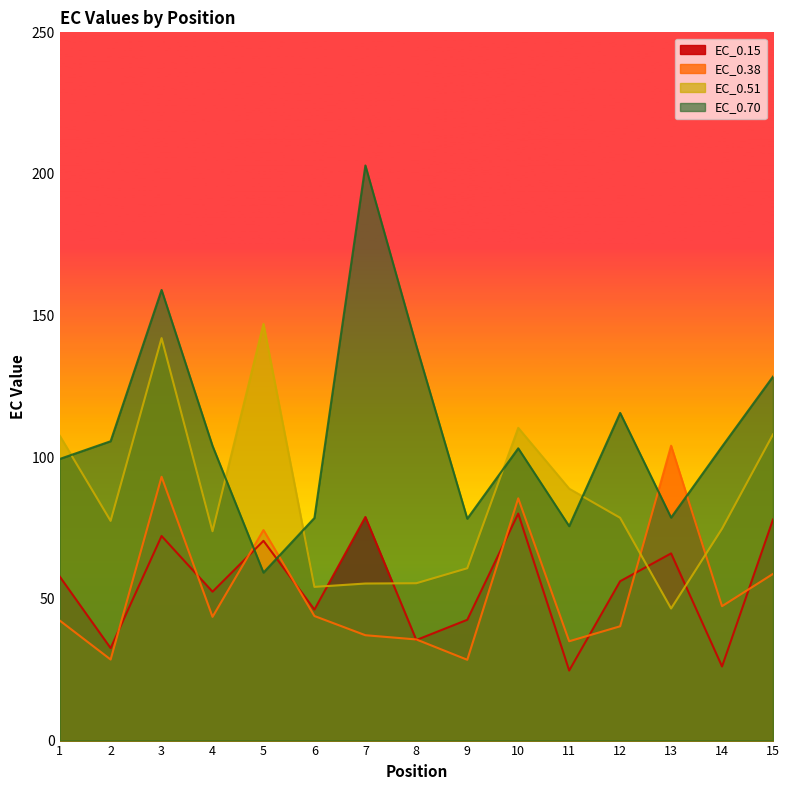

Is it true that EC_0.70 equals 131.8 at 9?

False